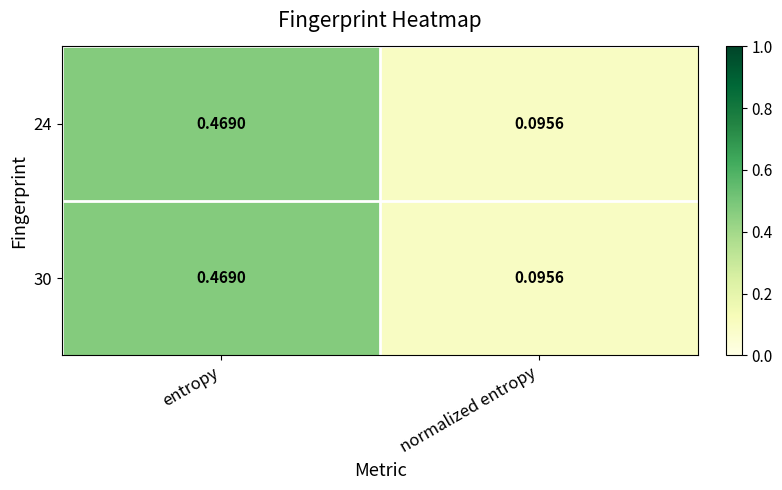

At which category is the sum across all series the highest?

entropy